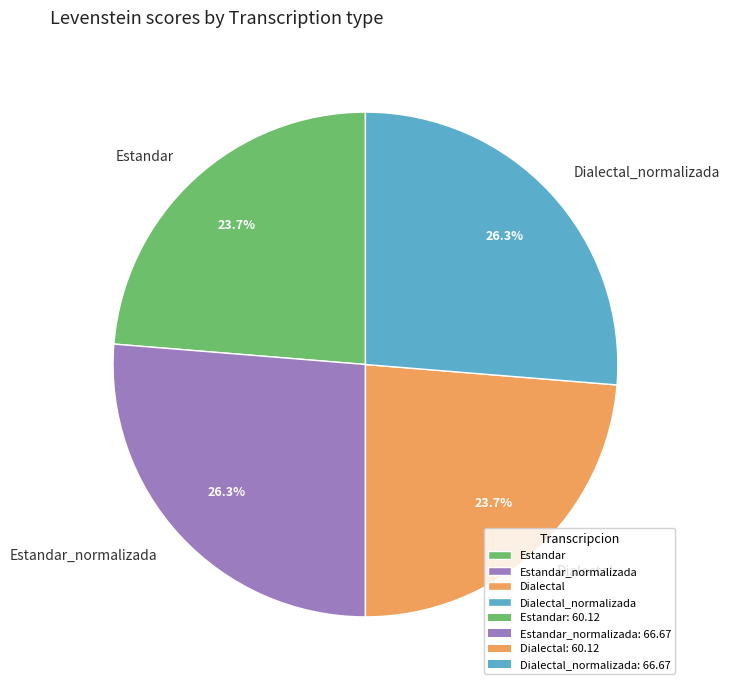

The Dialectal slice represents 34% of the pie. True or false?

False